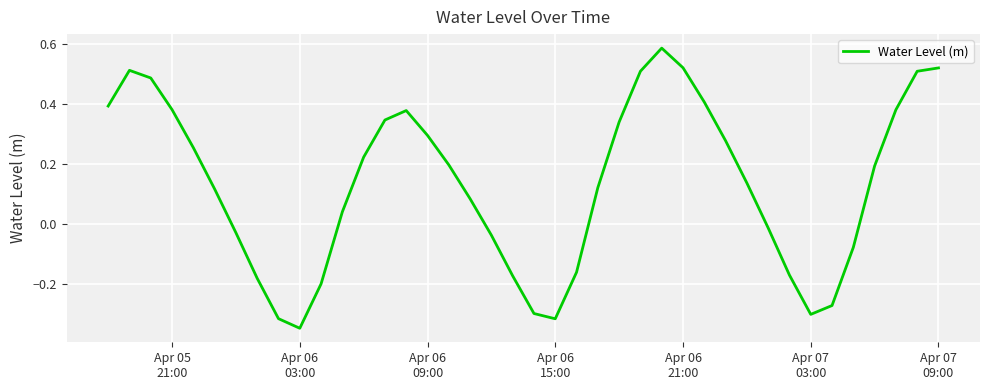

What is the difference between the maximum and minimum values?

0.9